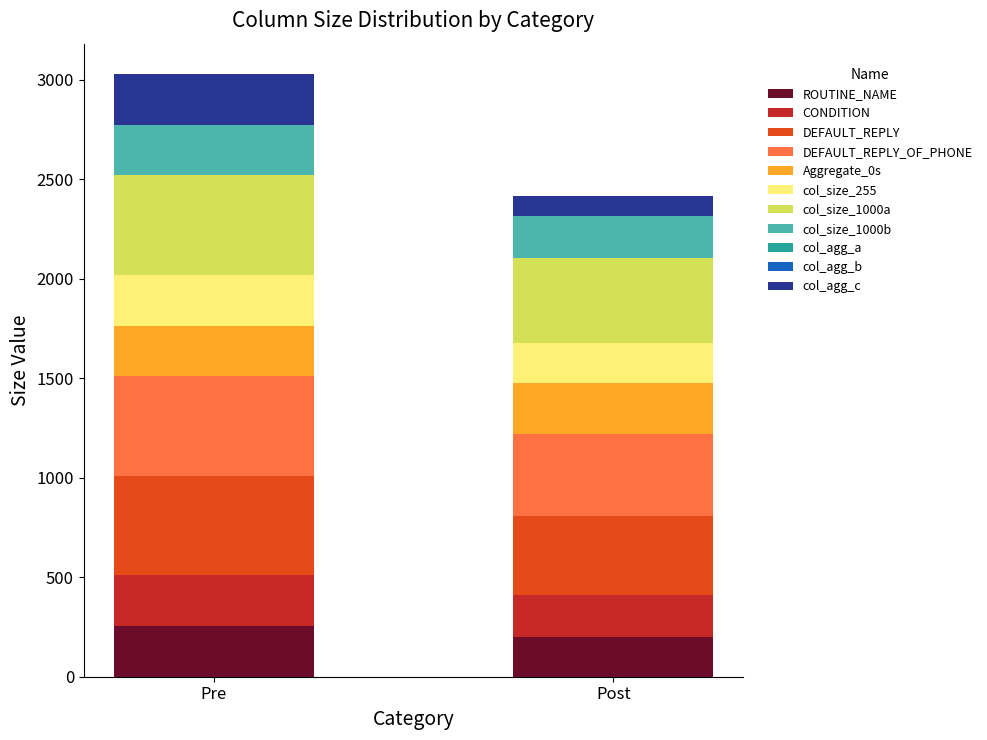

What is the total value across all series at Pre?

3030